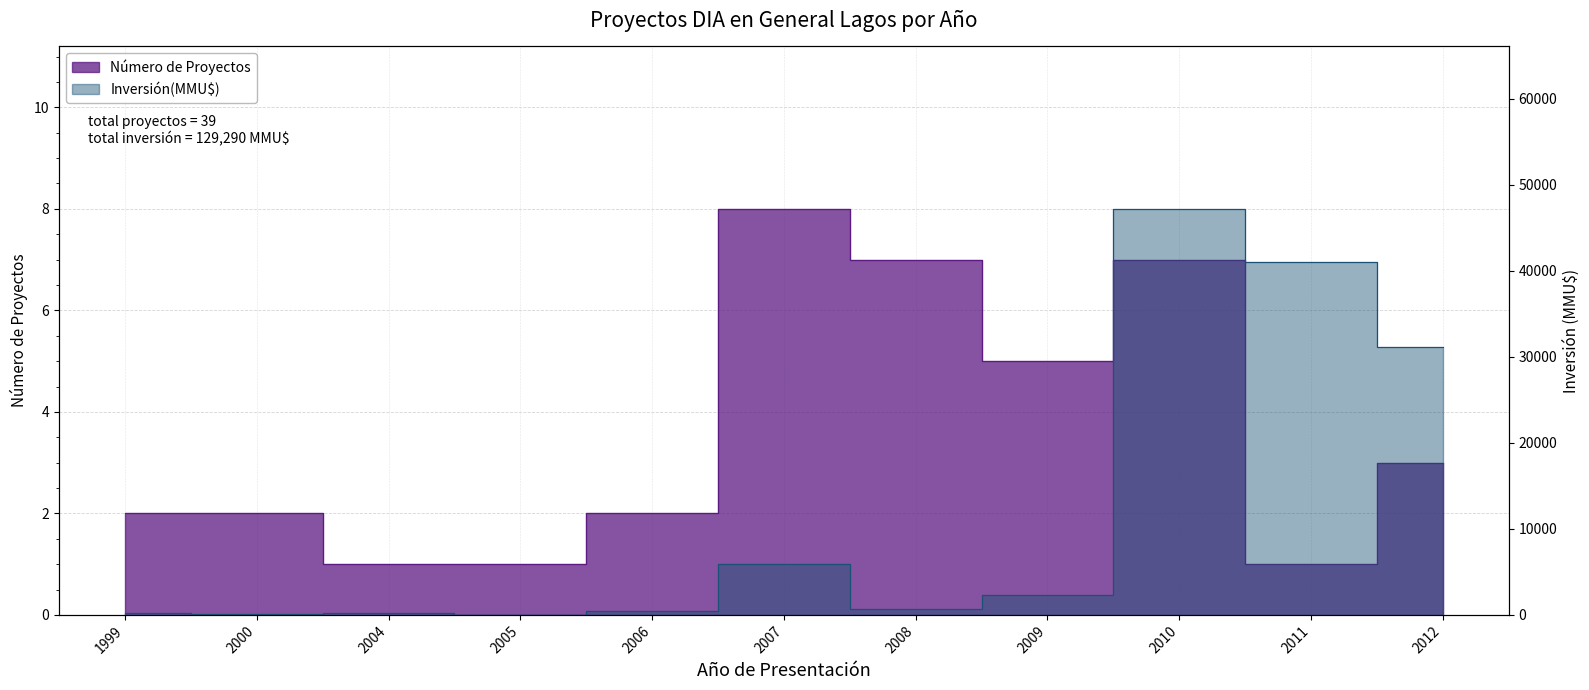

Is it true that Número de Proyectos equals 2 at 2004?

False